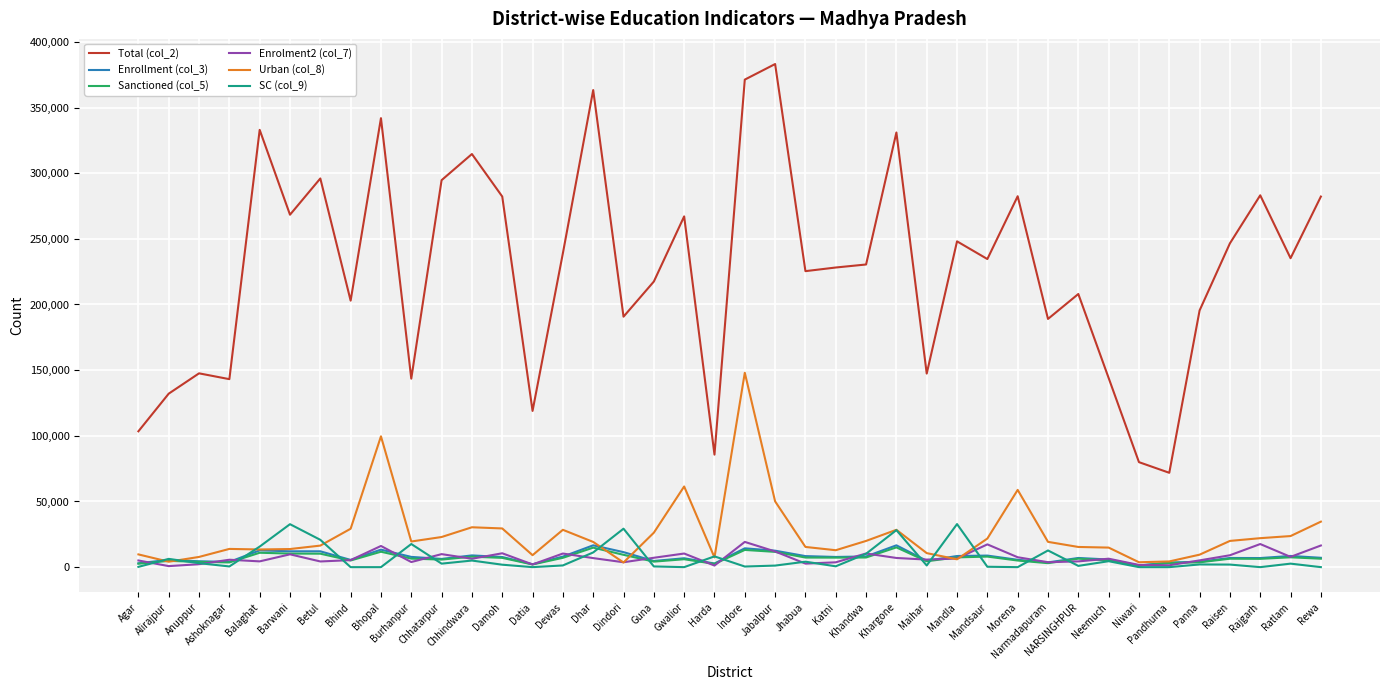

Which series has the largest range (max minus min)?

Total (col_2)